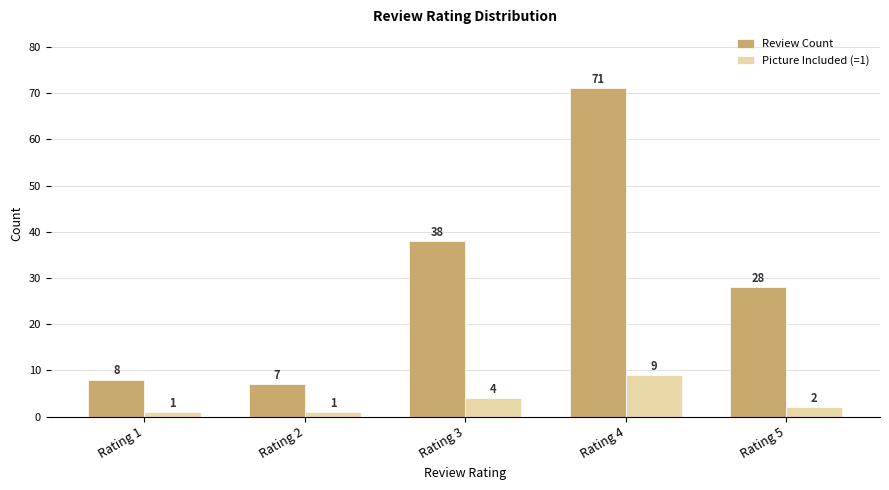

Reading left to right, list all the values displayed in this chart.

Review Count: 8	7	38	71	28
Picture Included (=1): 1	1	4	9	2